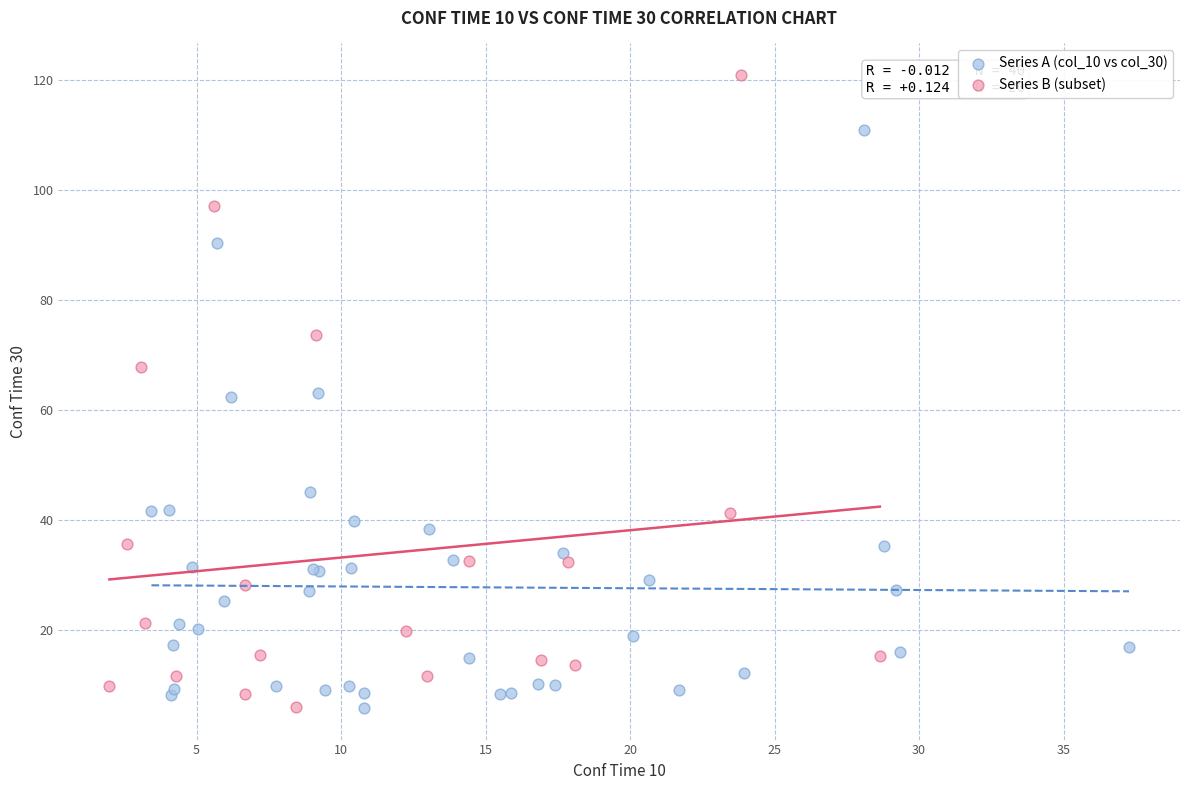

Which series contains the highest Y value?

Series B (subset)